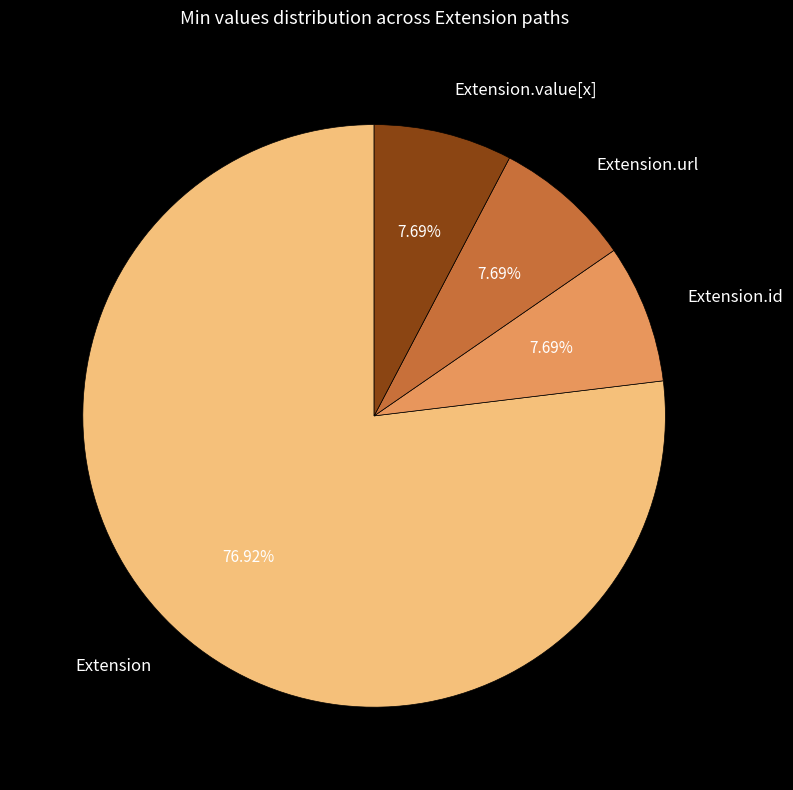

The Extension slice represents 5% of the pie. True or false?

False